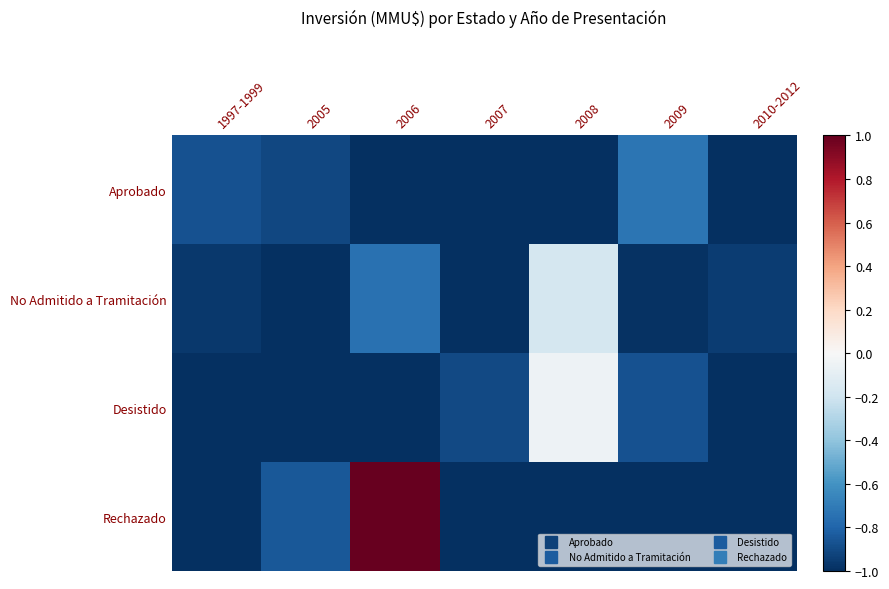

What is the total value across all series at 2006?

-1.8